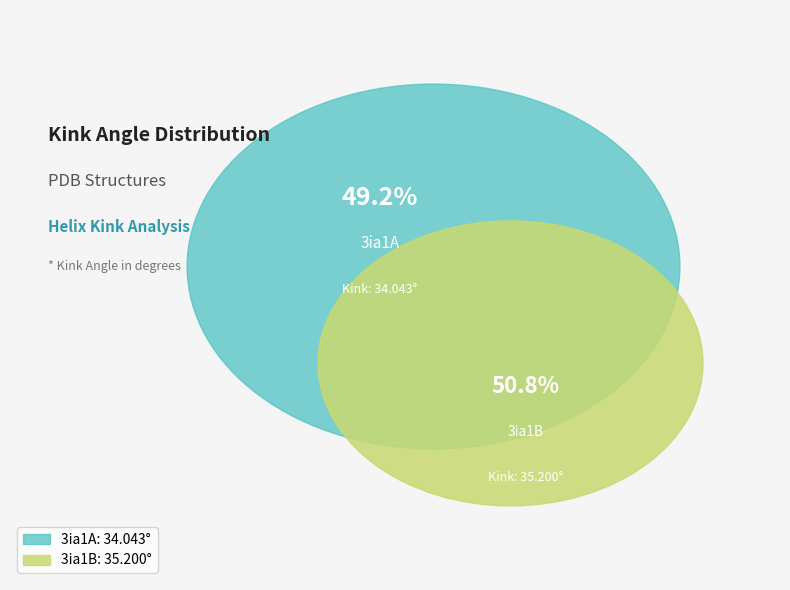

To the nearest percent, what is the combined percentage of 3ia1B and 3ia1A?

100%